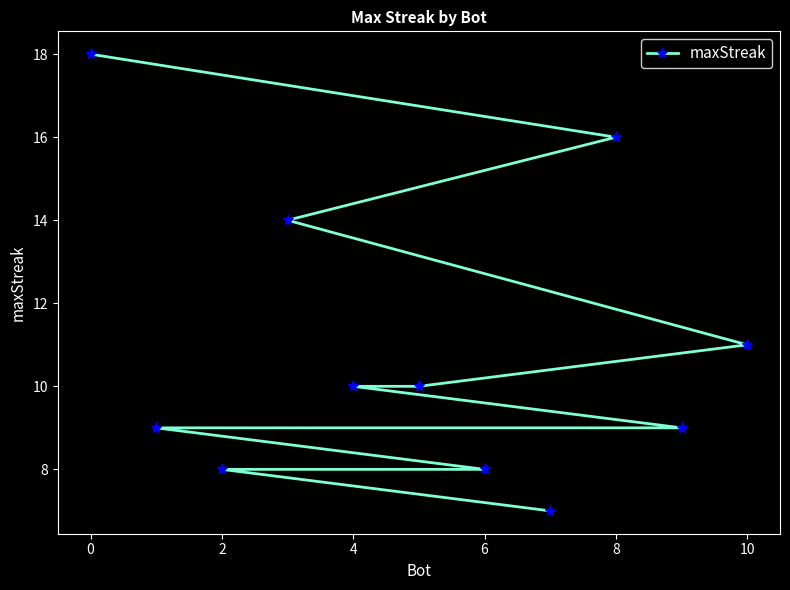

What is the greatest value displayed?

18